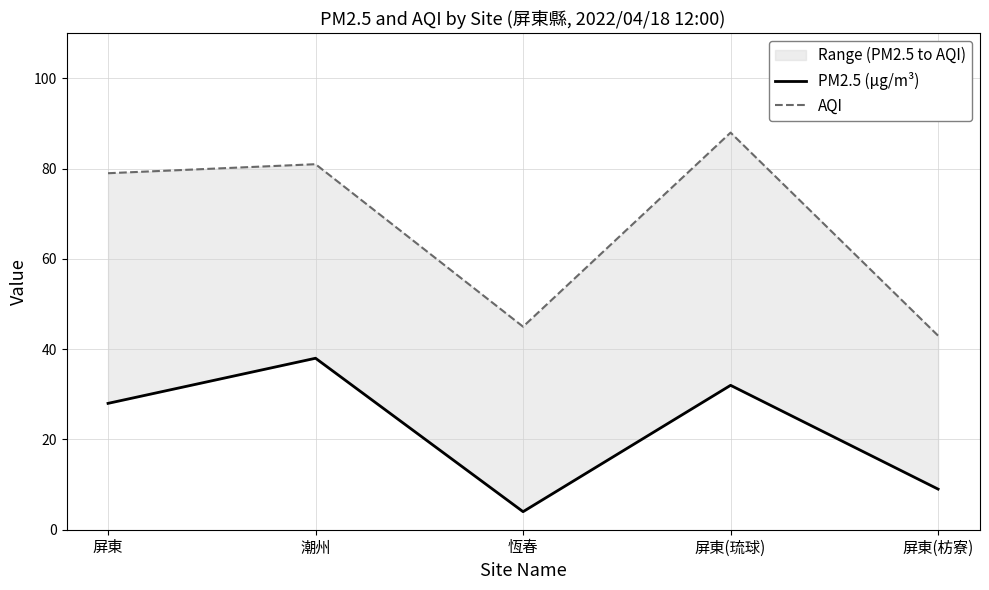

What is the average value of the PM2.5 (μg/m³) series?

22